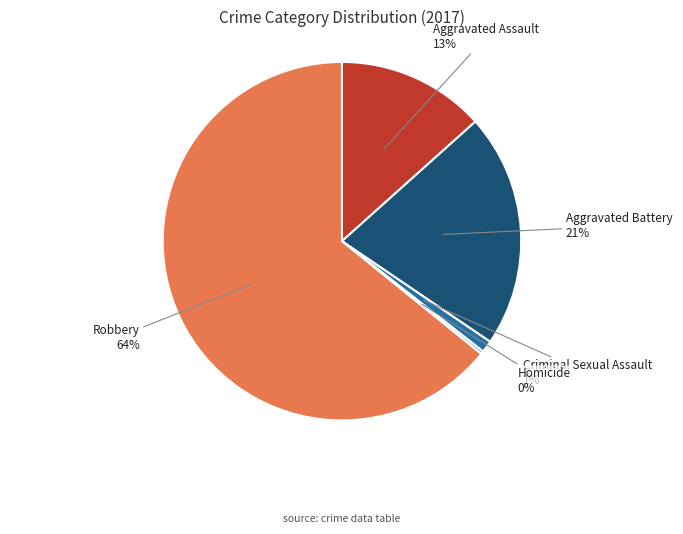

To the nearest percent, what is the average slice percentage?

20%